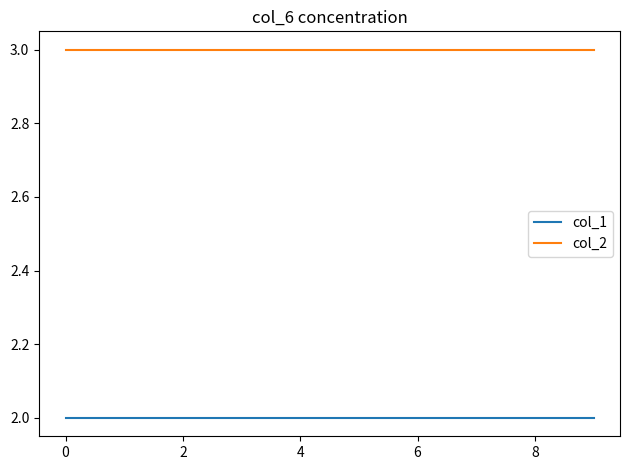

List the series in order of their peak value, lowest first.

col_1, col_2